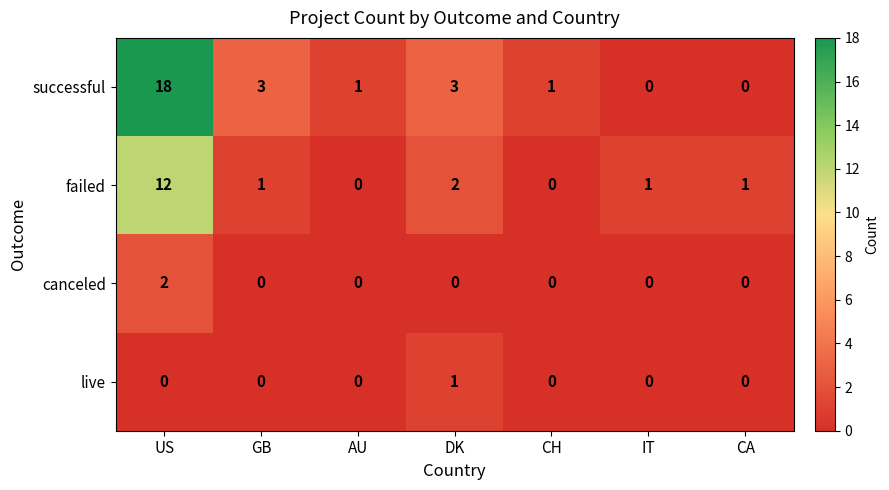

Reading left to right, list all the values displayed in this chart.

successful: US=18	GB=3	AU=1	DK=3	CH=1	IT=0	CA=0
failed: US=12	GB=1	AU=0	DK=2	CH=0	IT=1	CA=1
canceled: US=2	GB=0	AU=0	DK=0	CH=0	IT=0	CA=0
live: US=0	GB=0	AU=0	DK=1	CH=0	IT=0	CA=0